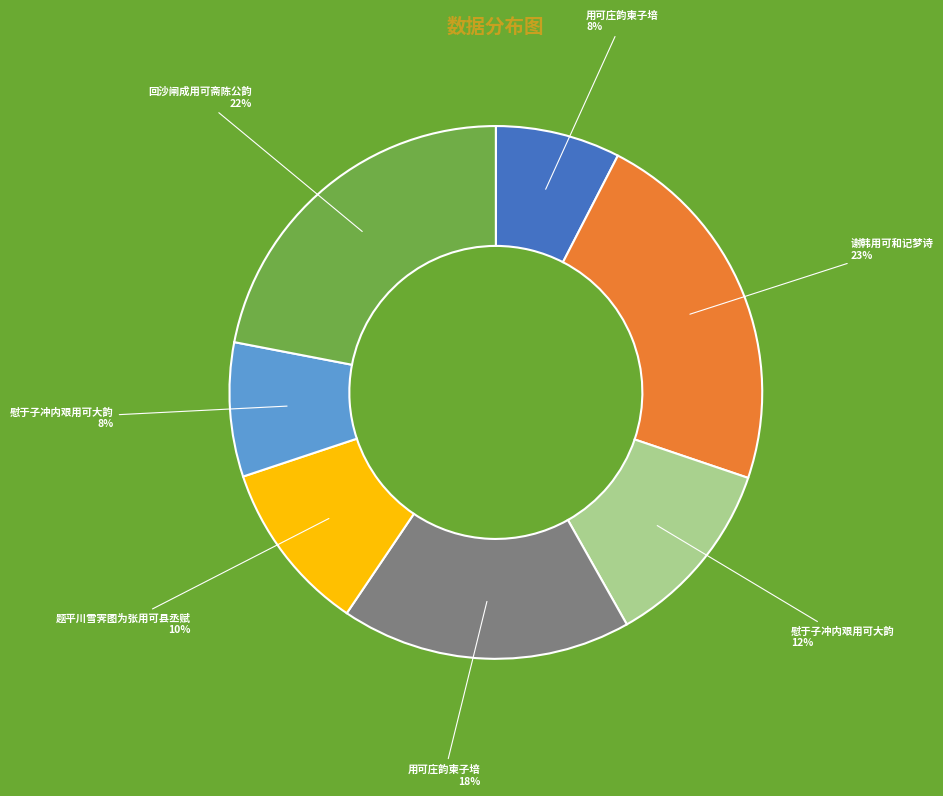

To the nearest percent, what is the difference between the largest and smallest slice percentages?

15%